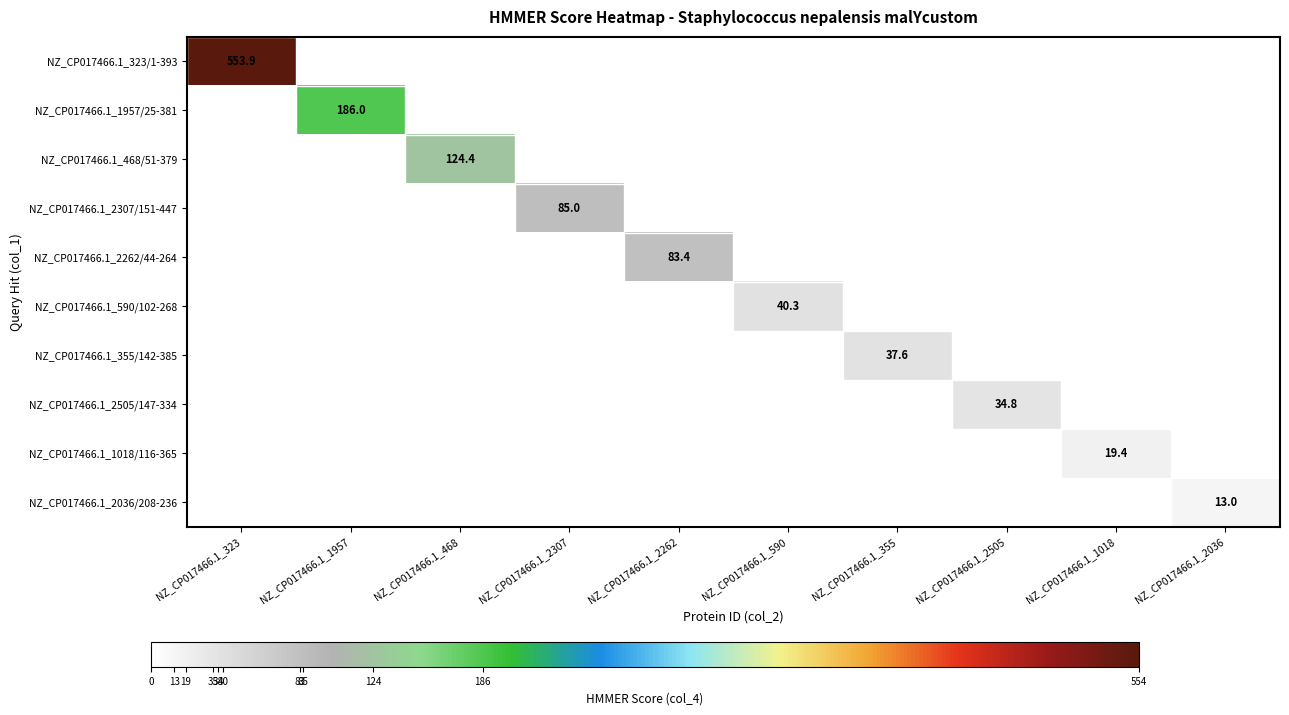

Is it true that NZ_CP017466.1_590/102-268 equals 55.5 at NZ_CP017466.1_590?

False